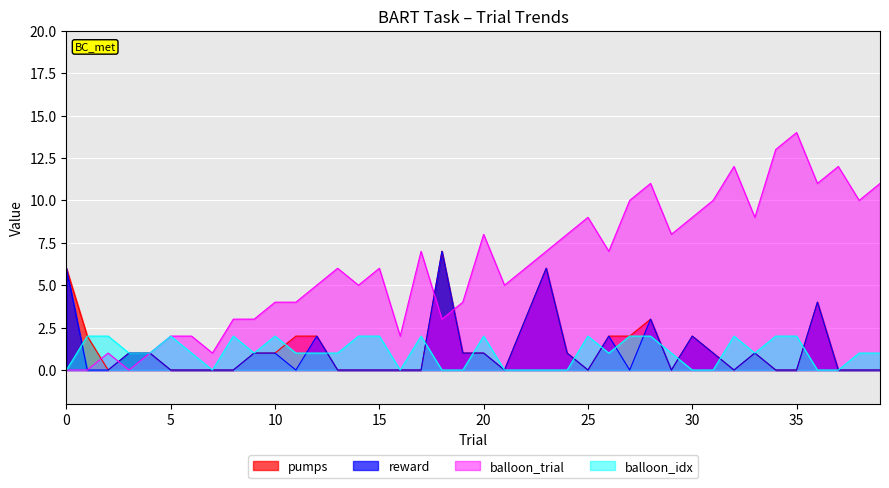

Rank the series by their maximum value, from highest to lowest.

balloon_trial, pumps, reward, balloon_idx